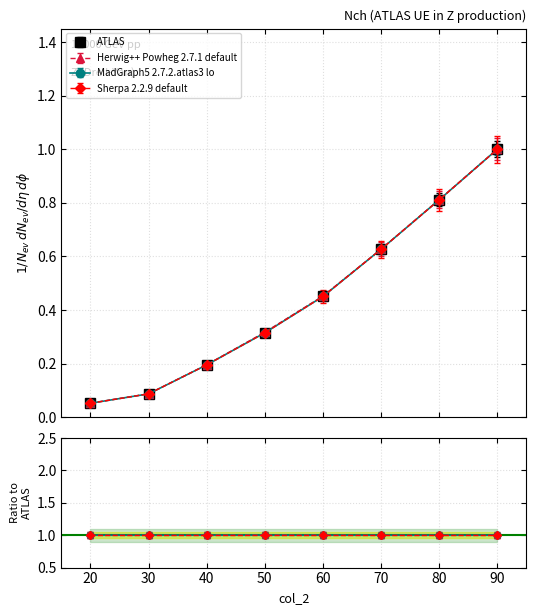

What is the difference between the second highest and second lowest values in the Sherpa 2.2.9 default series?

0.7